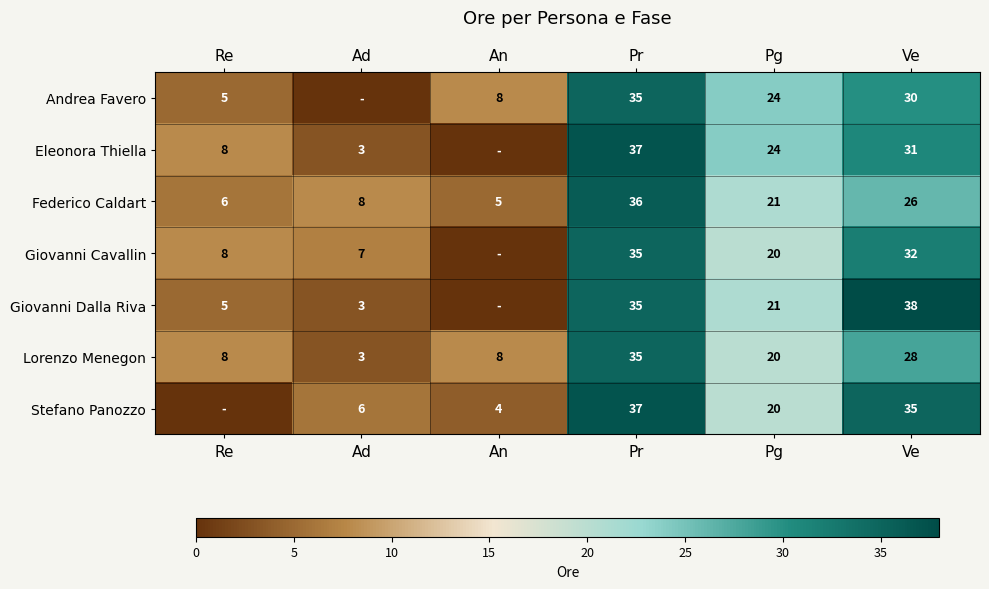

Is the value of Giovanni Dalla Riva at Ad greater than the value of Andrea Favero at Ve?

No